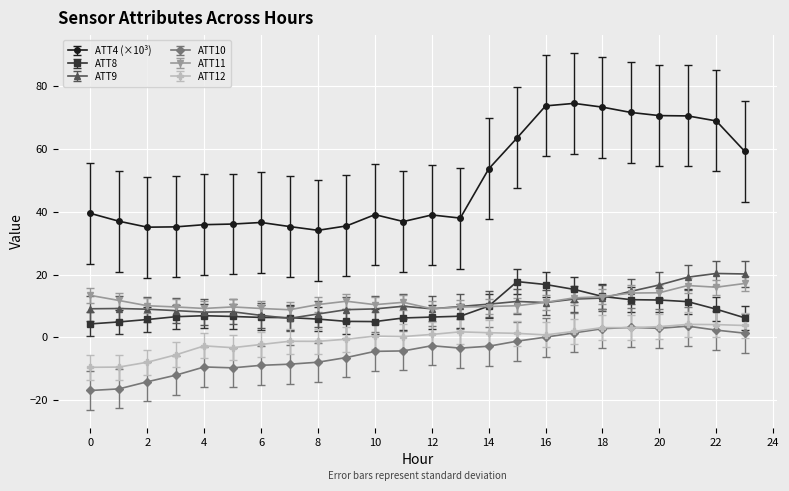

Which series has the largest total across all categories?

ATT4 (×10³)